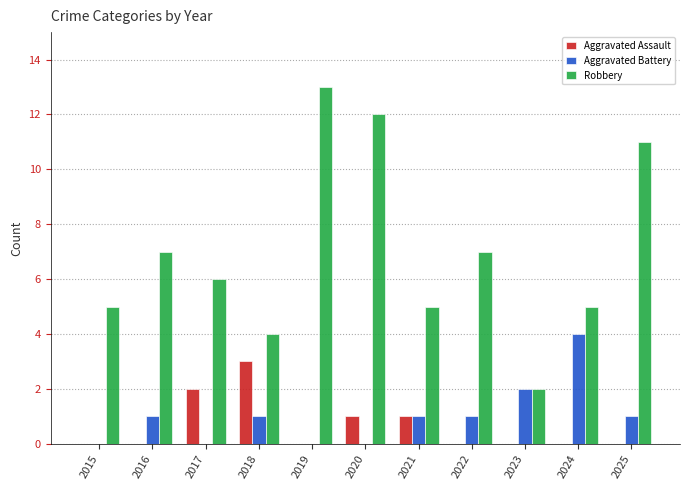

Count the number of data series in this chart.

3